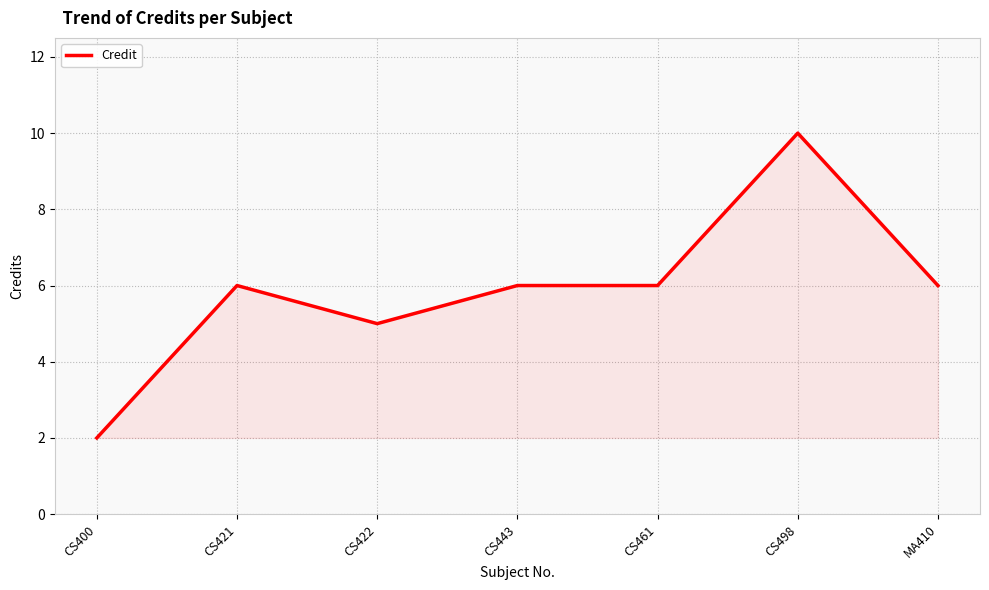

Reading right to left, what are all the values shown in this chart?

6	10	6	6	5	6	2